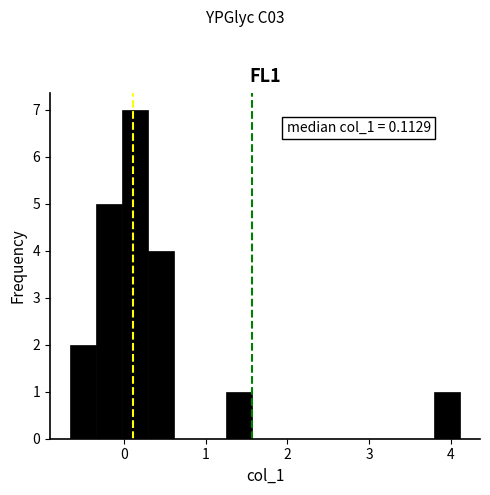

Read against the x-axis, roughly where is the centre of the tallest bar?

0.1